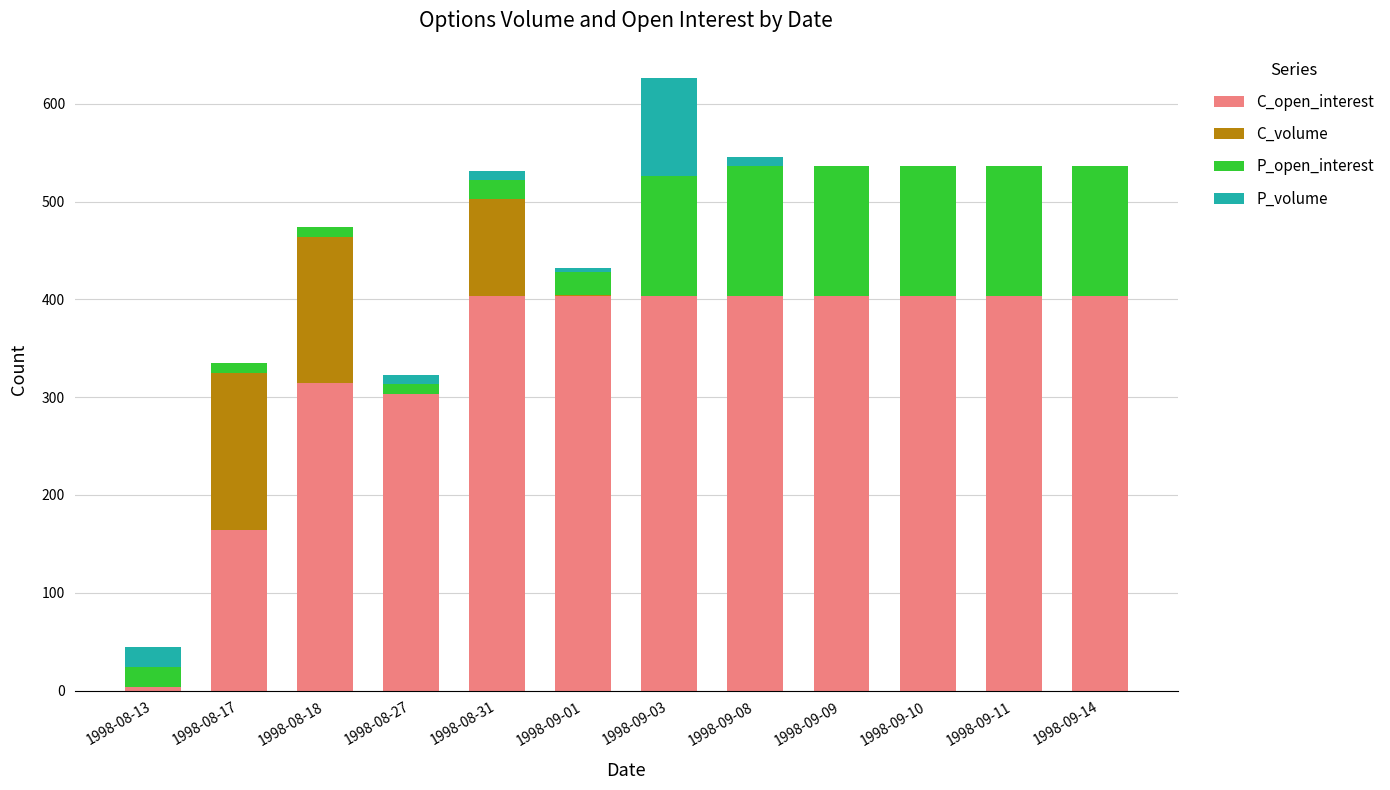

At which label is C_open_interest closest to 203?

1998-08-17